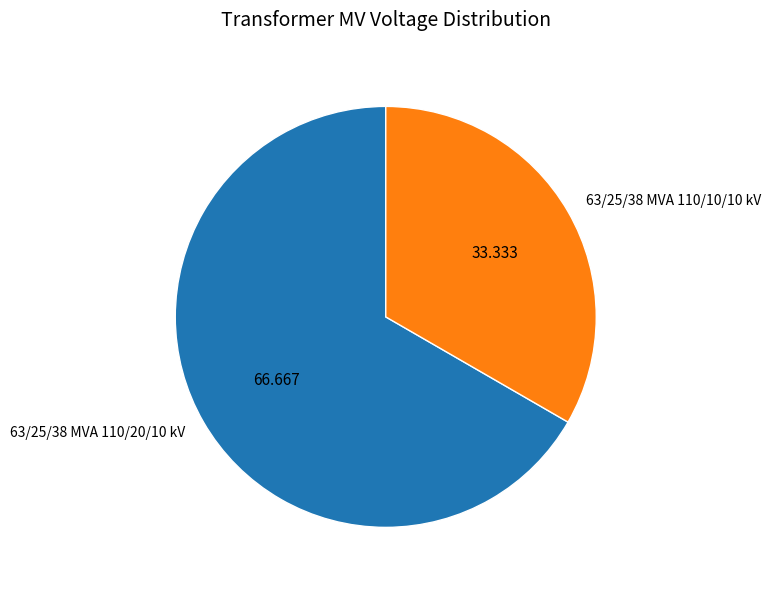

Combined, do 63/25/38 MVA 110/20/10 kV and 63/25/38 MVA 110/10/10 kV account for over 50%?

Yes